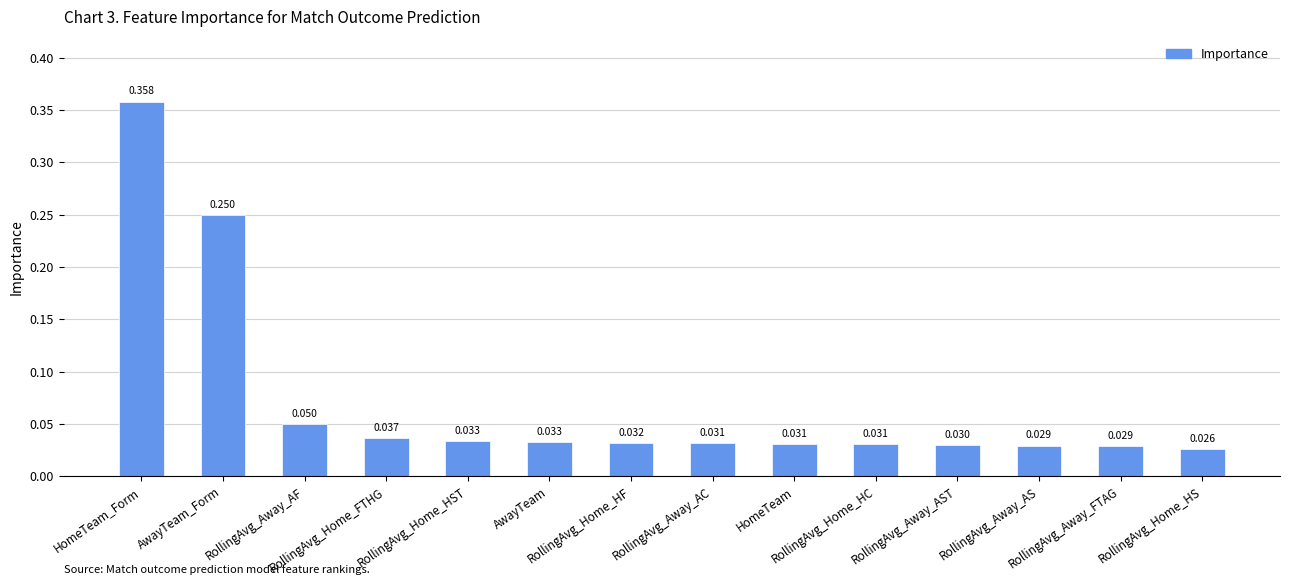

What is the maximum value shown in the chart?

0.4